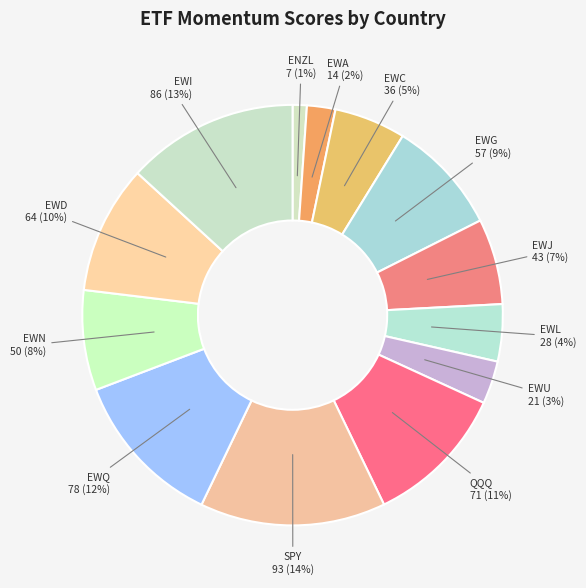

To the nearest percent, what is the difference between the largest and smallest slice percentages?

13%